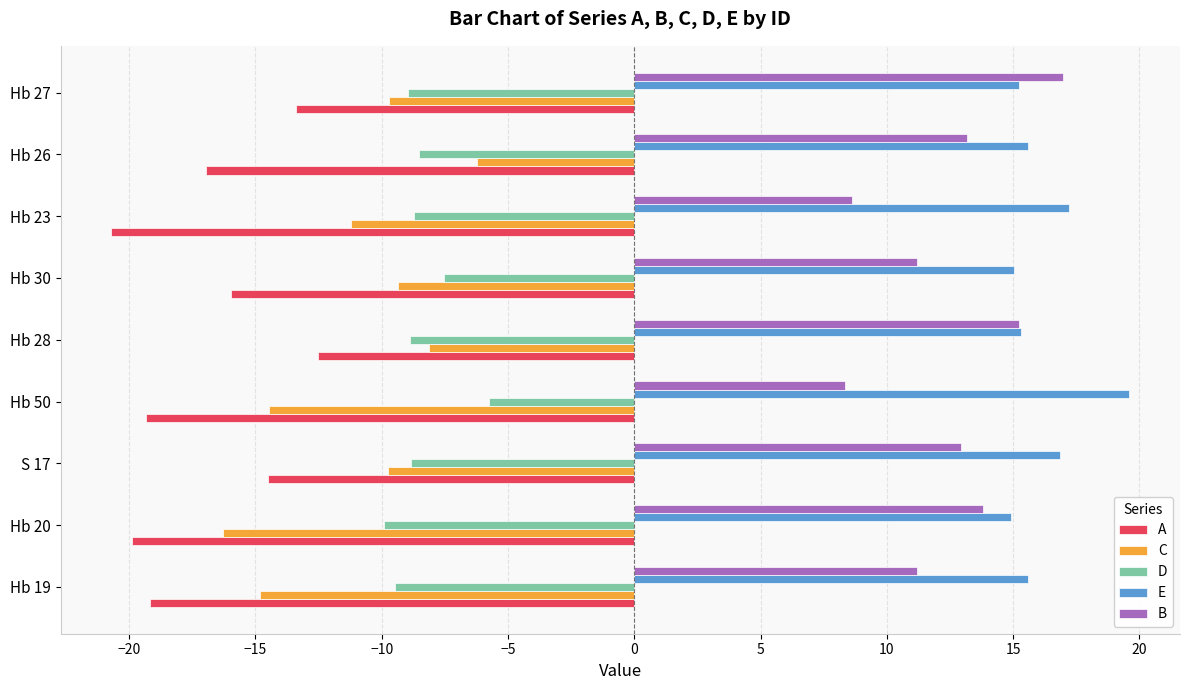

What is the difference between the highest and lowest values at Hb 23?

37.9